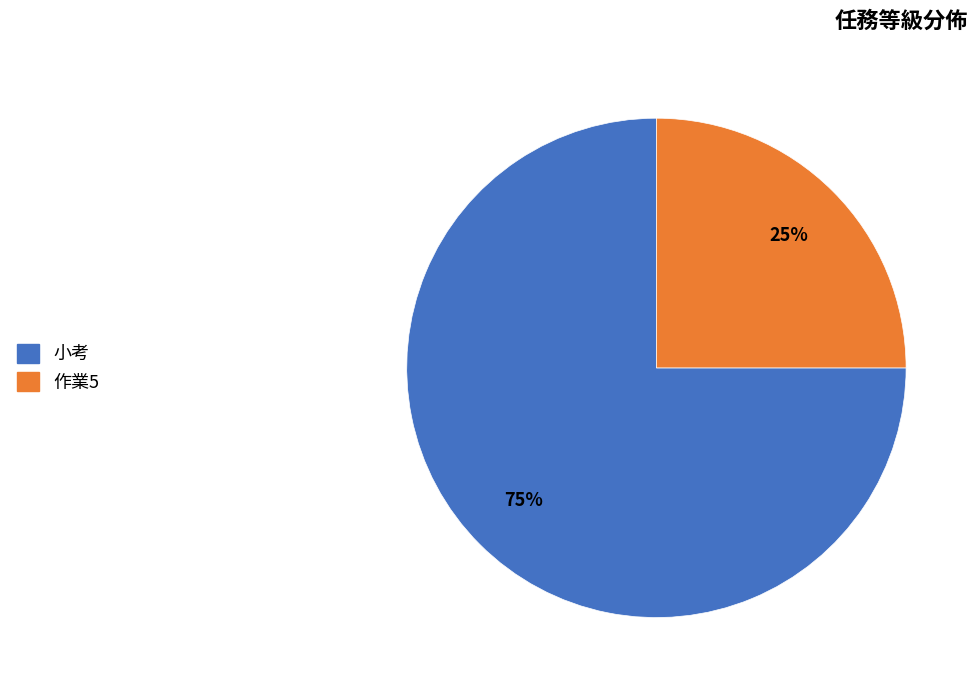

Which has a higher value, 小考 or 作業5?

小考